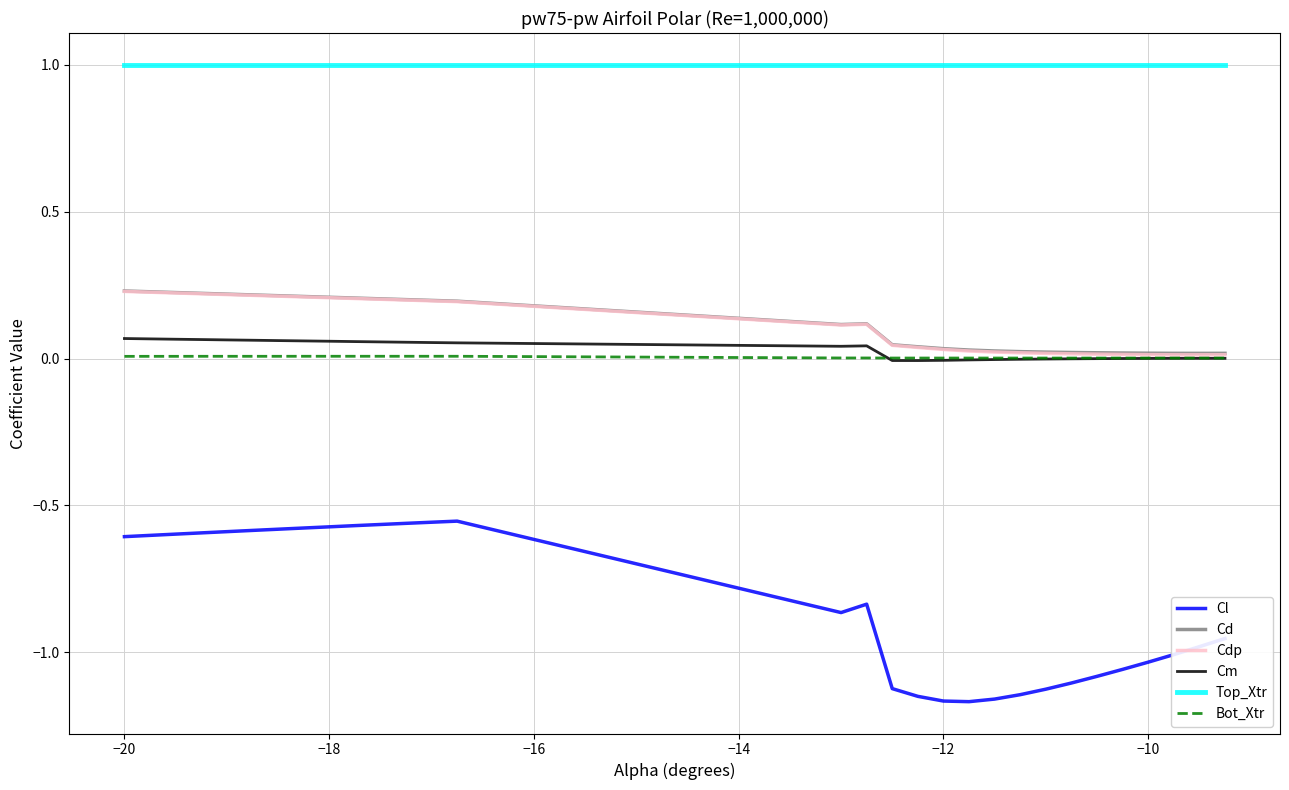

True or false: Cdp and Cl intersect in this chart.

False